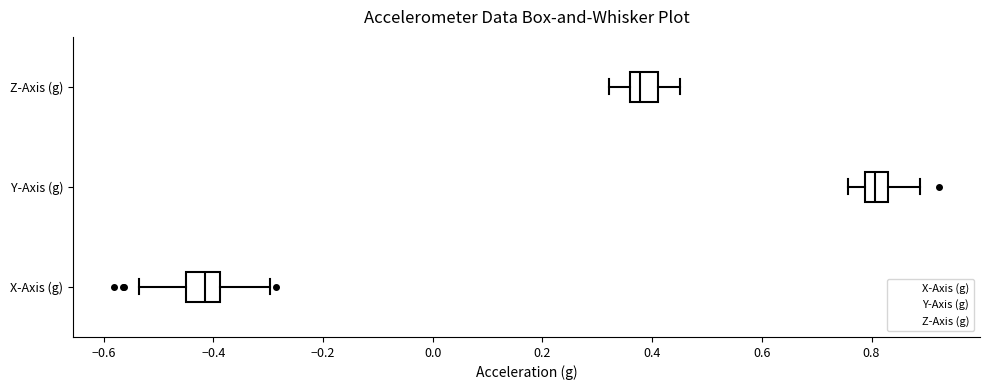

Reading bottom to top, transcribe this box plot: for each box, give where its median line is, the range the box spans, and where its two whiskers end, as read against the x-axis. The values are not printed on the chart, so give them approximately, as read against the axis.

X-Axis (g): median -0.42, box -0.46 to -0.38, whiskers -0.54 to -0.30
Y-Axis (g): median 0.80, box 0.78 to 0.84, whiskers 0.76 to 0.88
Z-Axis (g): median 0.38, box 0.36 to 0.42, whiskers 0.32 to 0.46